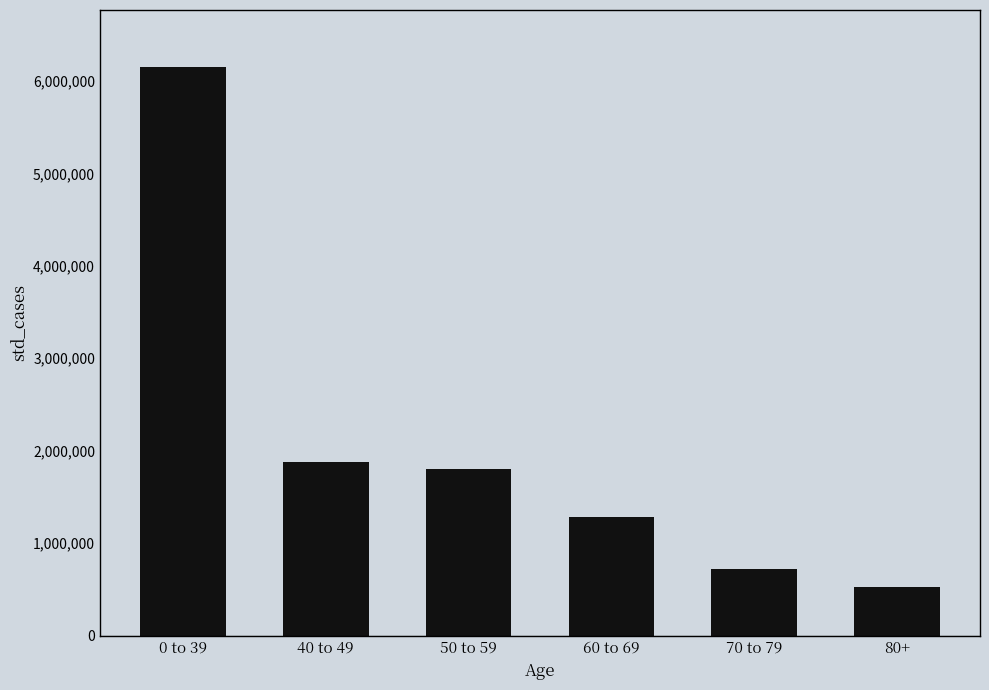

What is the greatest value displayed?

6151204